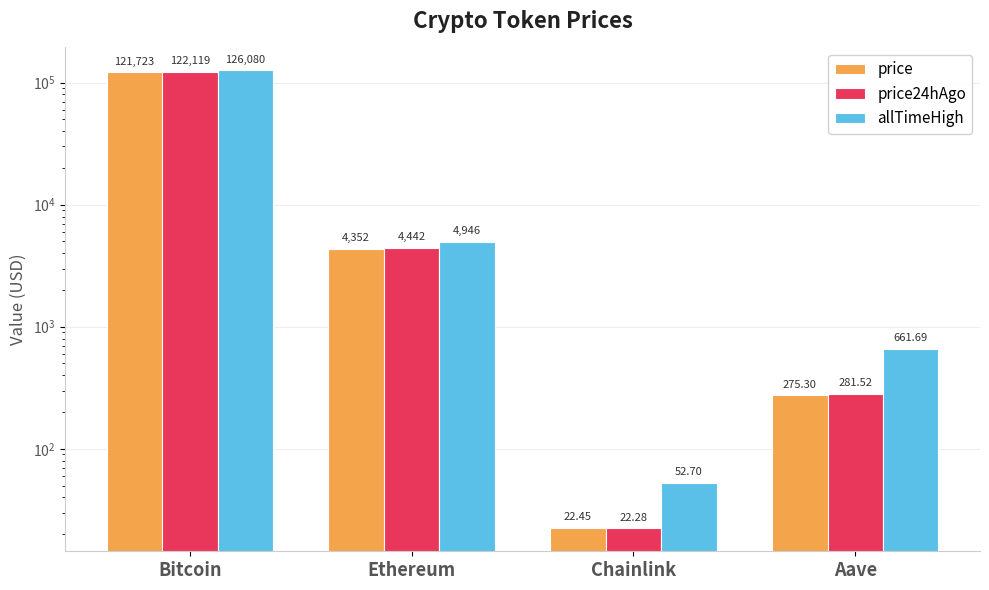

How many values in the allTimeHigh series exceed 4946?

2